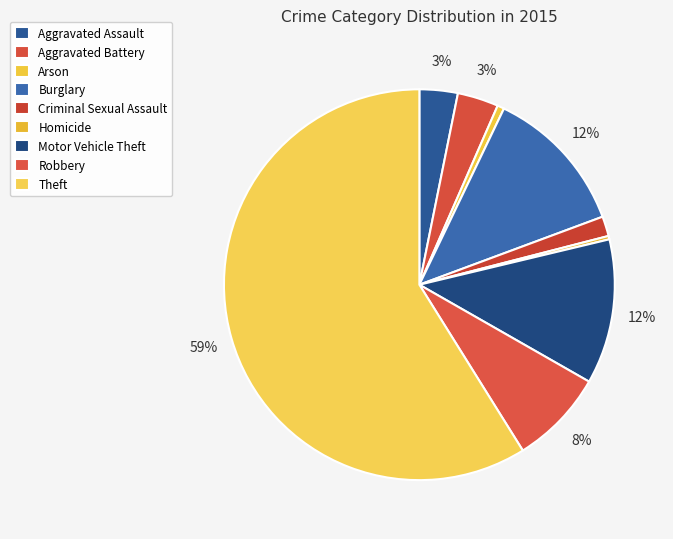

To the nearest percent, what is the difference between the largest and smallest slice percentages?

59%